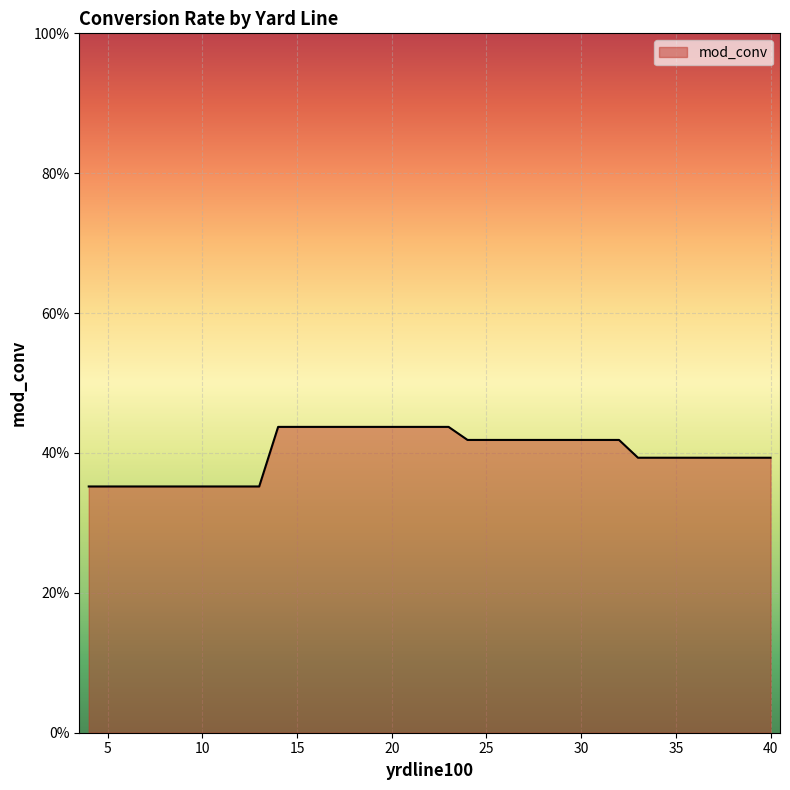

Which category has the lowest value across all series?

4